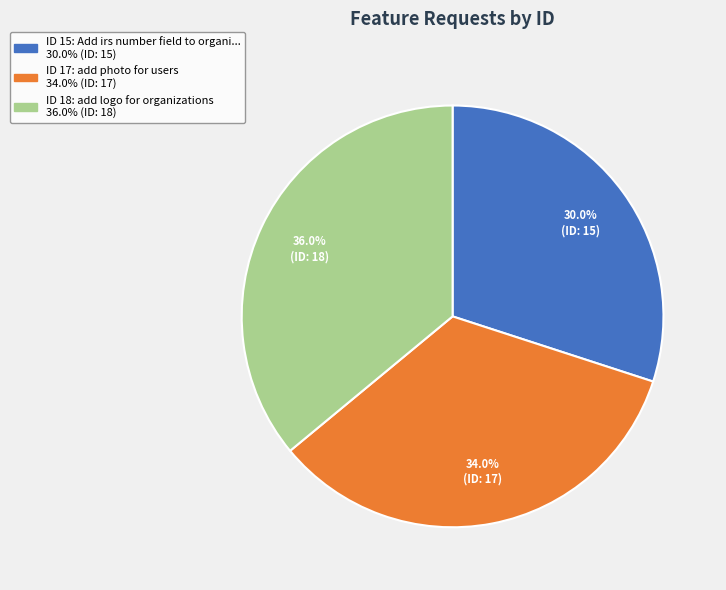

How many slices are in this pie chart?

3